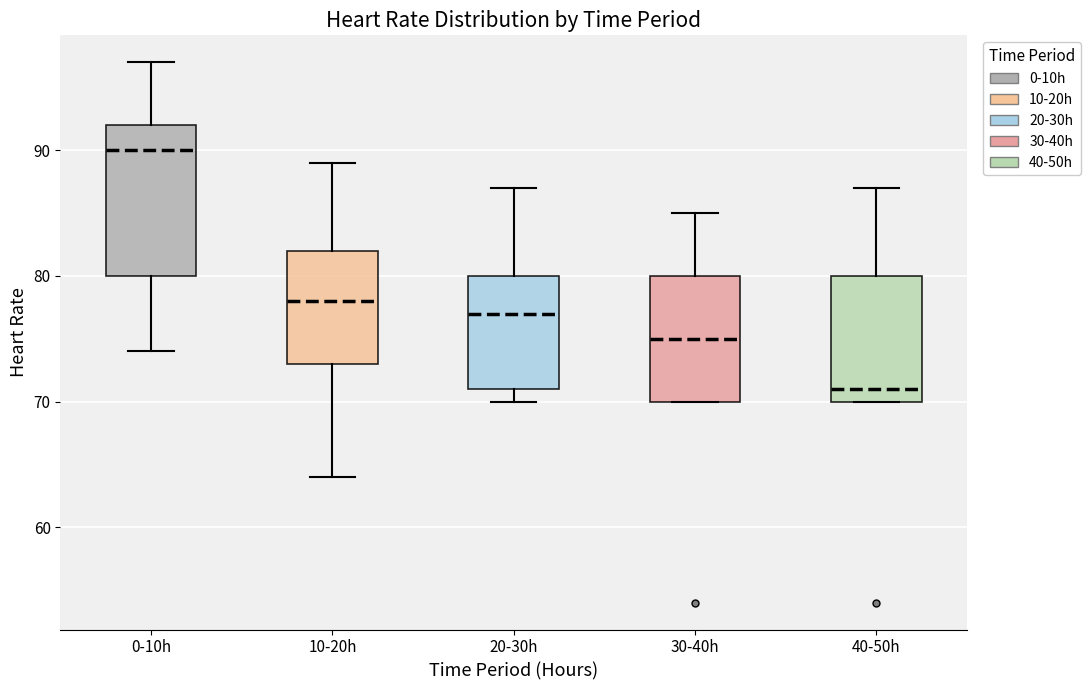

Reading left to right, transcribe this box plot: for each box, give where its median line is, the range the box spans, and where its two whiskers end, as read against the y-axis. The values are not printed on the chart, so give them approximately, as read against the axis.

0-10h: median 90, box 80 to 92, whiskers 74 to 97
10-20h: median 78, box 73 to 82, whiskers 64 to 89
20-30h: median 77, box 71 to 80, whiskers 70 to 87
30-40h: median 75, box 70 to 80, whiskers 70 to 85
40-50h: median 71, box 70 to 80, whiskers 70 to 87